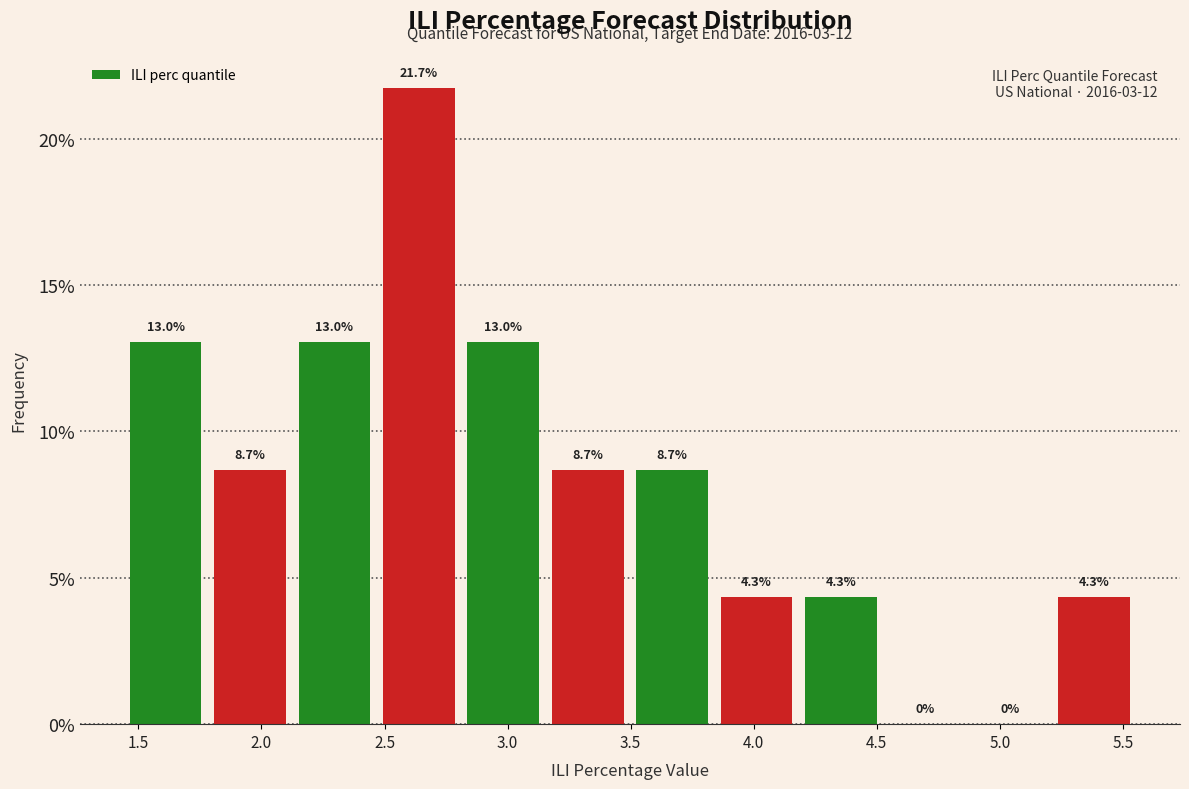

What is the height of the bar covering 1.45 to 1.80 on the x-axis? The bar edges are not printed on the chart, so give them approximately, as read against the axis.

13.0